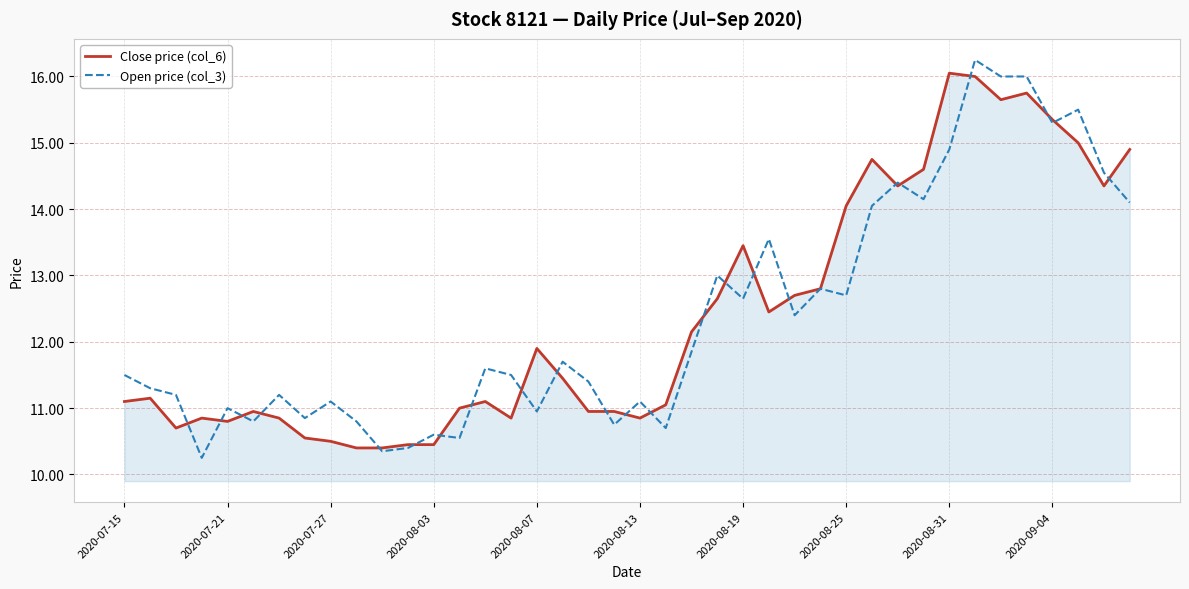

What is the minimum value for Close price (col_6)?

10.4